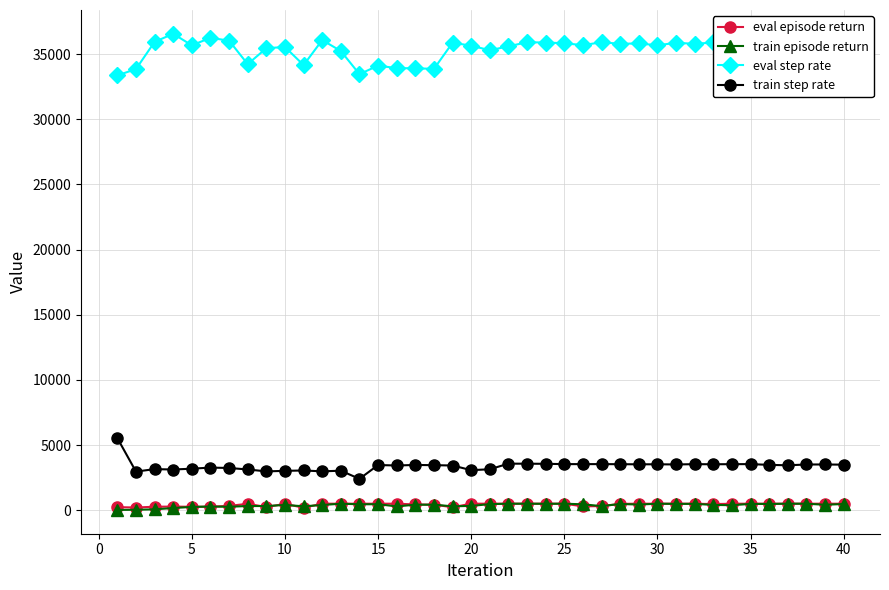

What is the value of the eval step rate point at the 23rd from the left?

35912.3